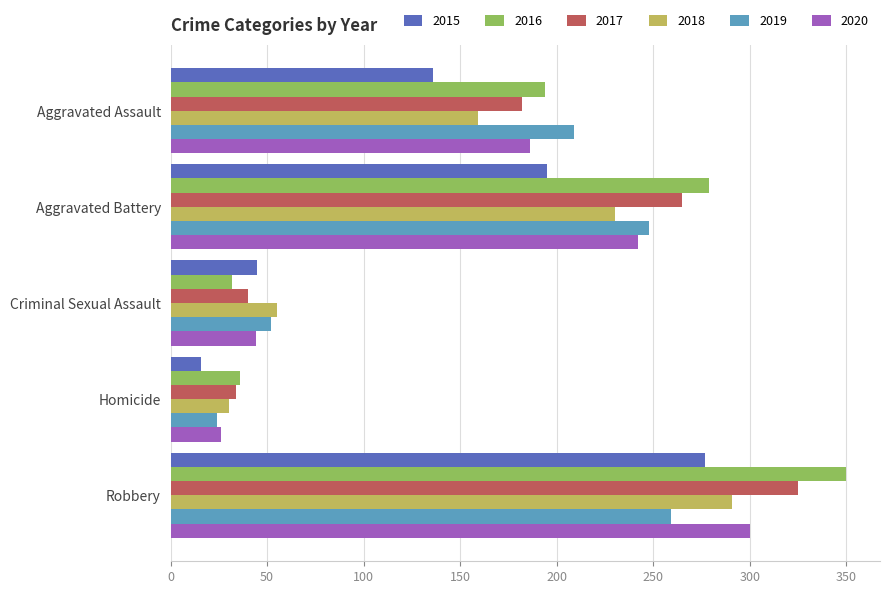

Which label corresponds to the largest value in the chart?

Robbery